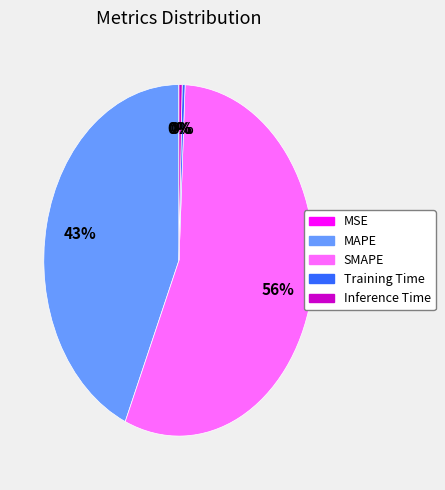

Which has a higher value, Inference Time or MAPE?

MAPE